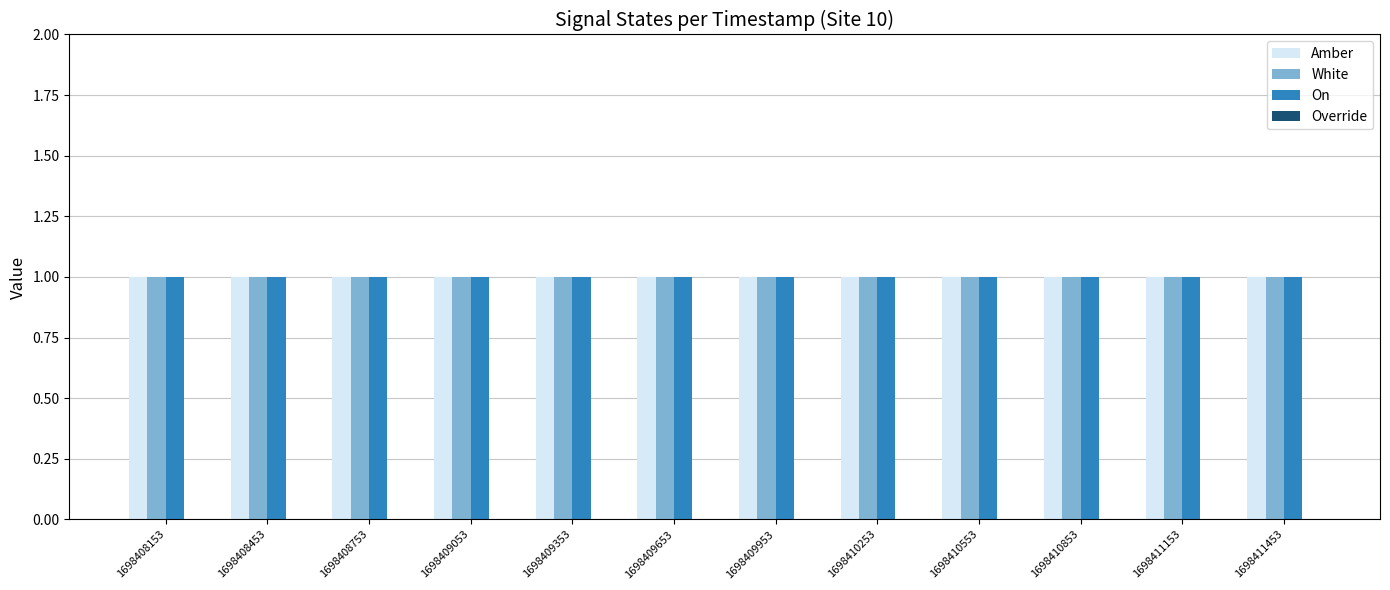

Which series has the widest spread of values?

Amber